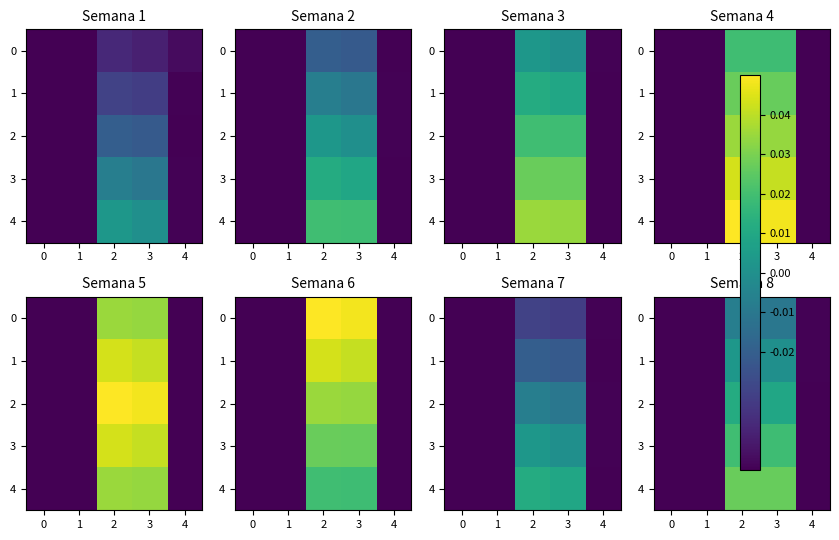

The 1 series shows -0.0 at 1. True or false?

False